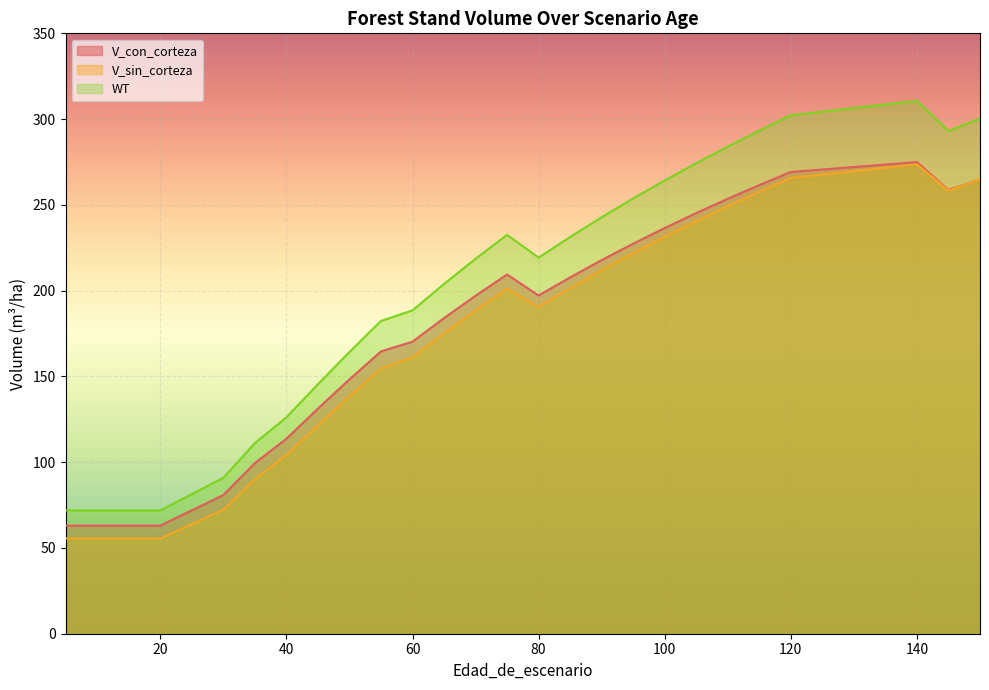

Reading left to right, what are all the values shown in this chart?

V_con_corteza: 5=63.0	10=63.0	15=63.0	15=63.0	20=63.0	30=80.8	35=99.5	40=113.6	45=131.2	50=148.3	55=164.6	60=170.2	65=184.0	70=197.0	75=209.4	80=197.2	85=207.8	90=217.8	95=227.4	100=236.5	105=245.2	110=253.6	115=261.5	120=269.2	140=274.9	145=258.7	150=264.7
V_sin_corteza: 5=55.5	10=55.5	15=55.5	15=55.5	20=55.5	30=72.3	35=90.1	40=104.2	45=121.5	50=138.4	55=154.6	60=161.2	65=175.1	70=188.4	75=201.0	80=190.5	85=201.4	90=211.9	95=221.8	100=231.3	105=240.5	110=249.2	115=257.6	120=265.7	140=273.7	145=258.3	150=264.7
WT: 5=71.9	10=71.9	15=71.9	15=71.9	20=71.9	30=90.9	35=111.1	40=126.1	45=145.4	50=164.2	55=182.3	60=188.5	65=203.9	70=218.6	75=232.5	80=219.3	85=231.3	90=242.8	95=253.8	100=264.2	105=274.3	110=284.0	115=293.2	120=302.2	140=310.7	145=293.1	150=300.4